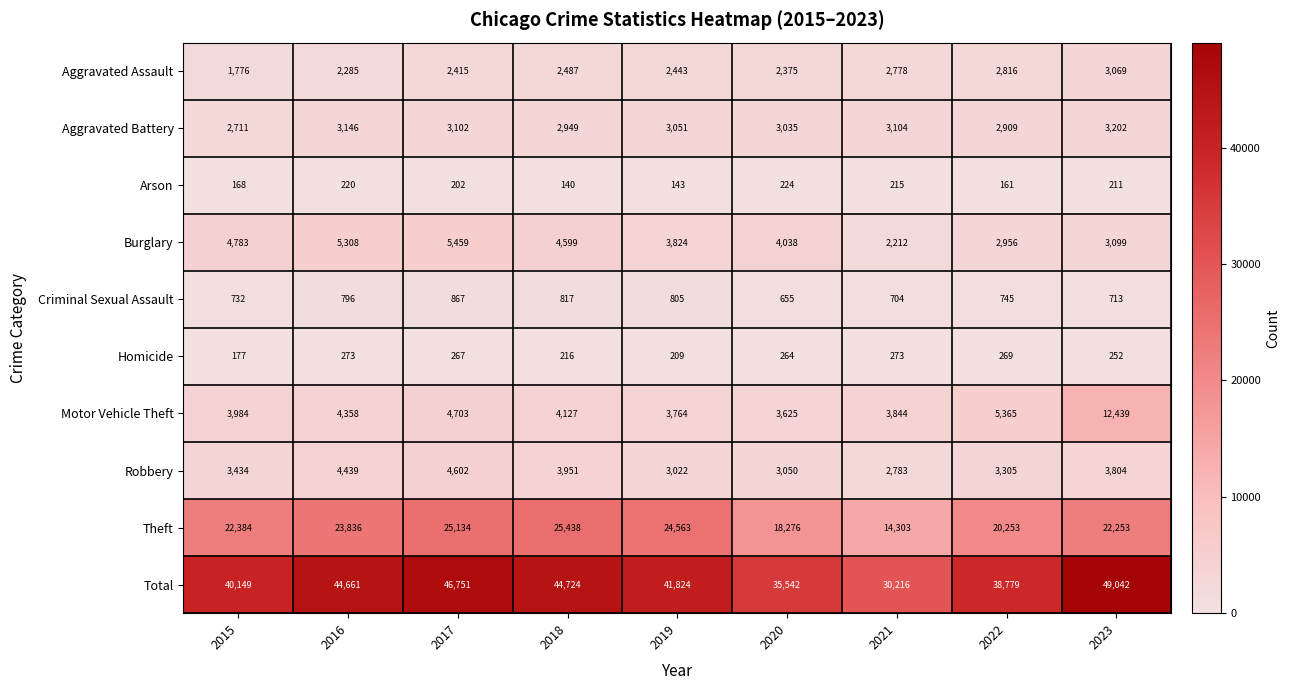

What is the average value of the Theft series?

21827